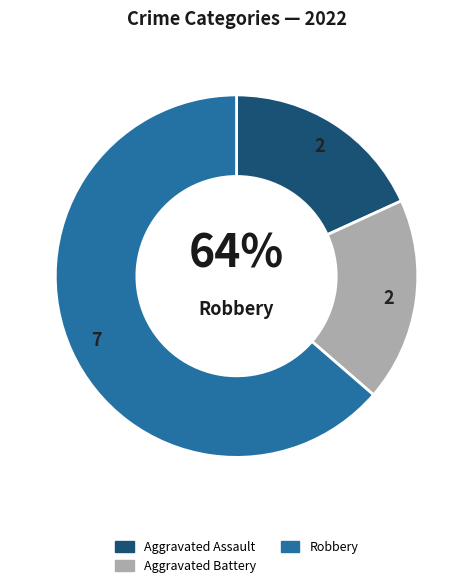

Do Aggravated Assault and Robbery together represent more than half of the pie?

Yes